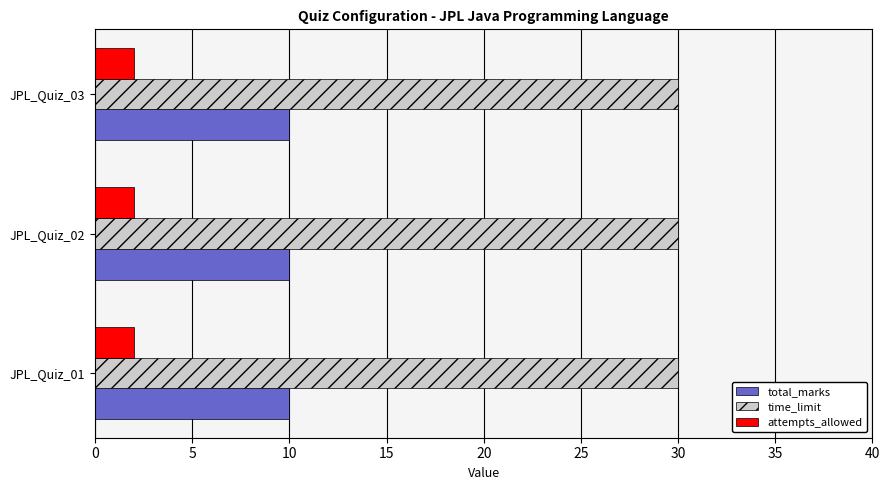

What are all the series names shown in the legend?

total_marks, time_limit, attempts_allowed